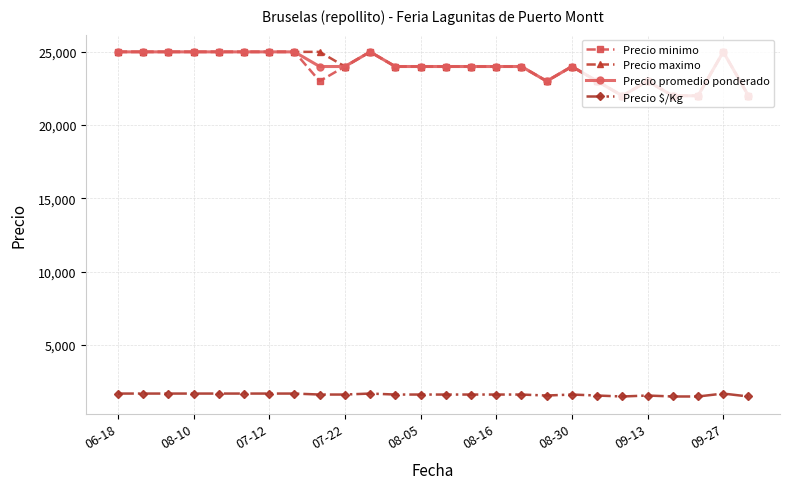

True or false: Precio $/Kg has more than 1 points higher than both neighbors.

True